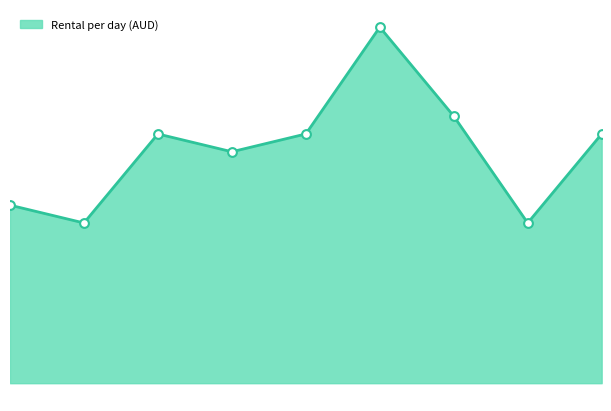

Does the chart have visible grid lines?

No